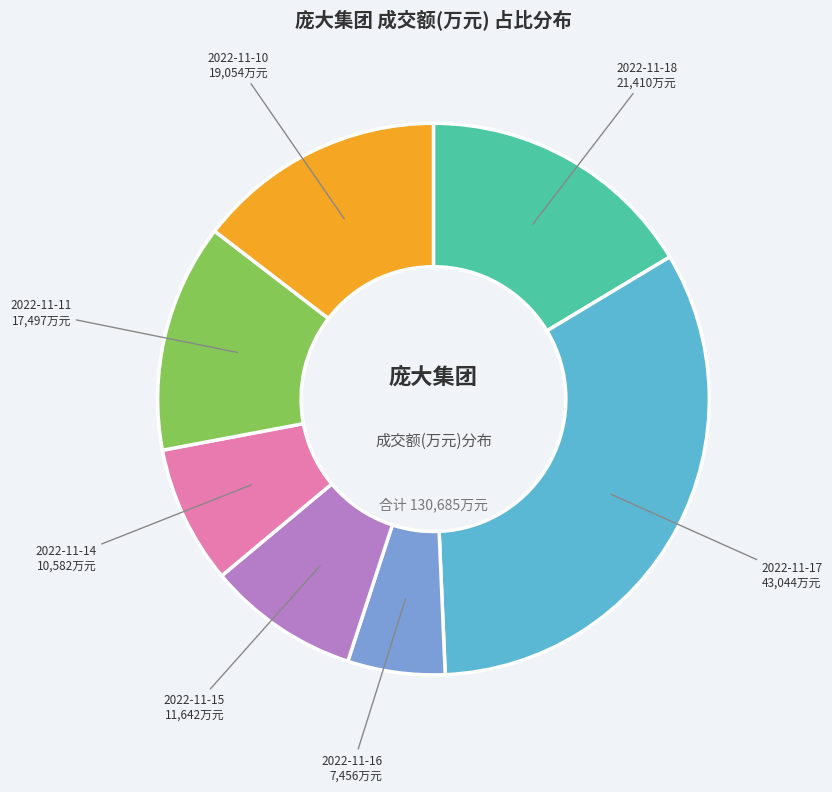

Is there any slice that represents more than half of the pie?

No